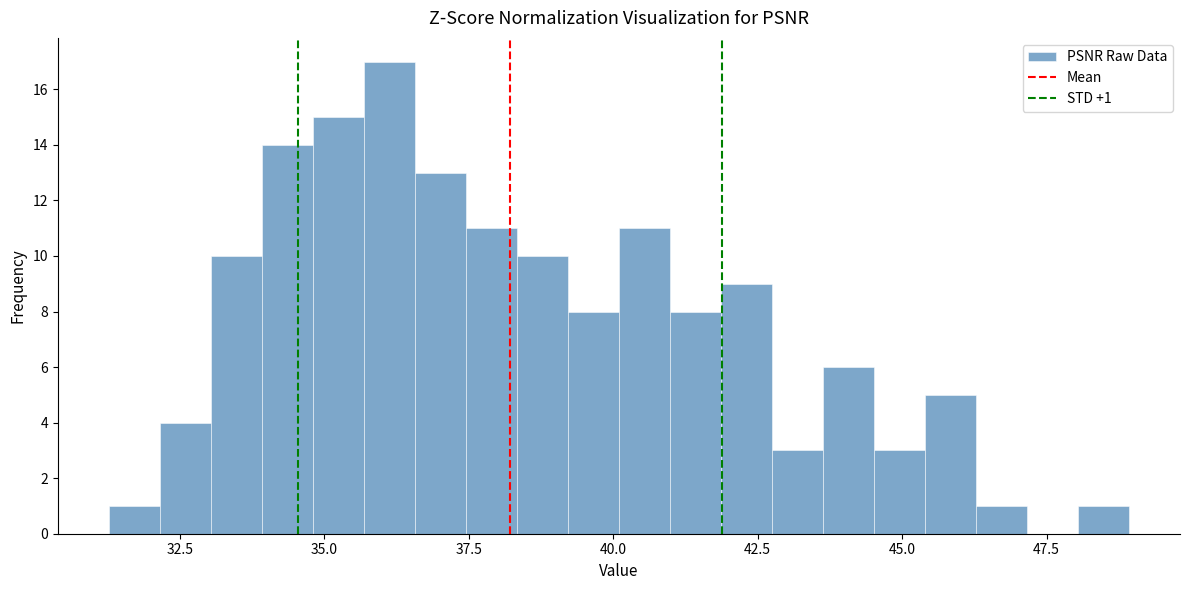

Read against the x-axis, roughly where is the centre of the tallest bar?

36.0